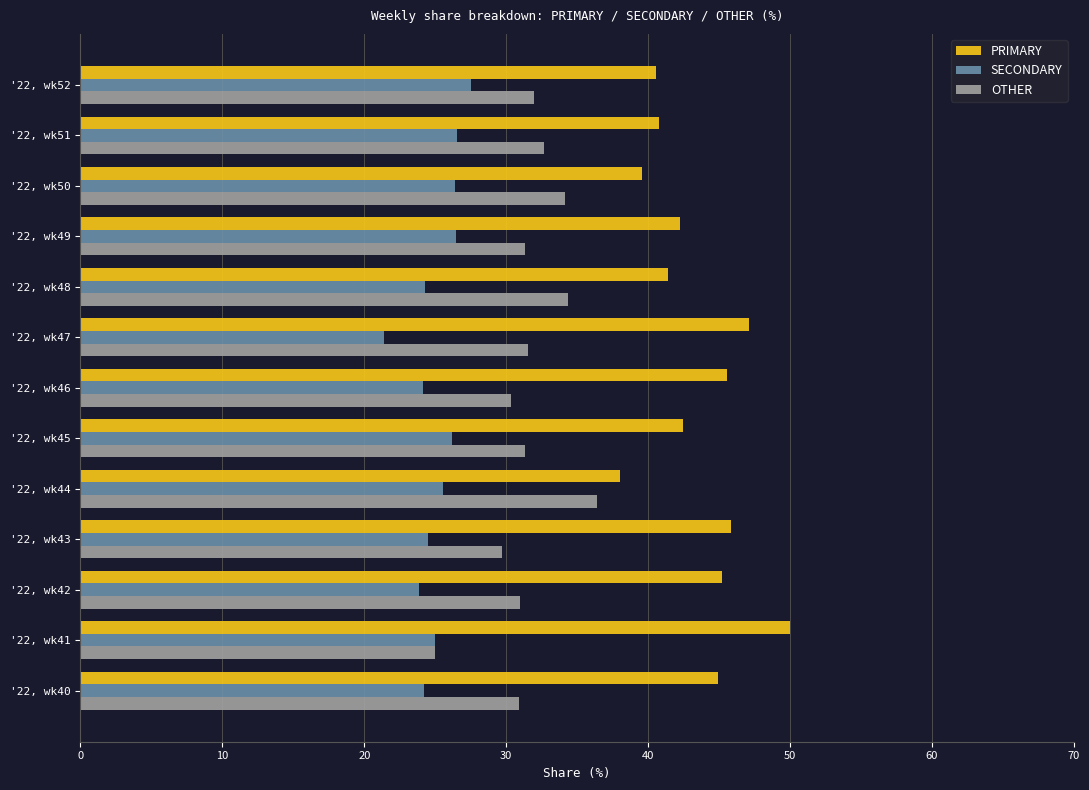

List the labels in order of SECONDARY value, largest first.

'22, wk52, '22, wk51, '22, wk49, '22, wk50, '22, wk45, '22, wk44, '22, wk41, '22, wk43, '22, wk48, '22, wk40, '22, wk46, '22, wk42, '22, wk47